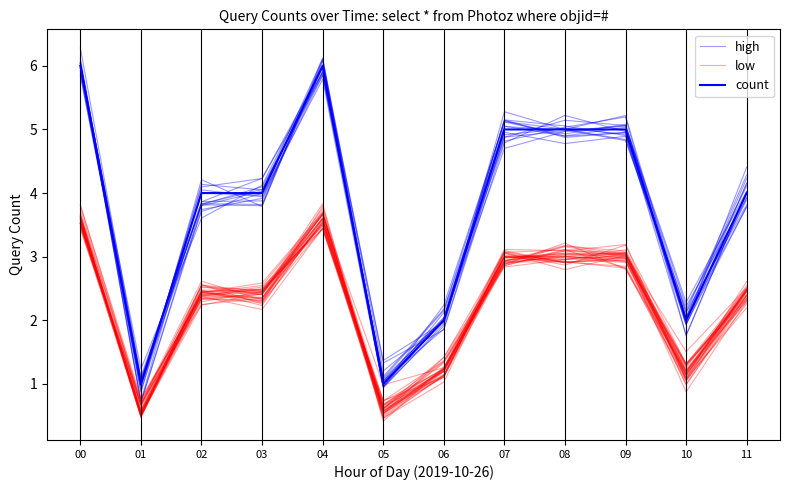

The low series shows 1.1 at 08. True or false?

False